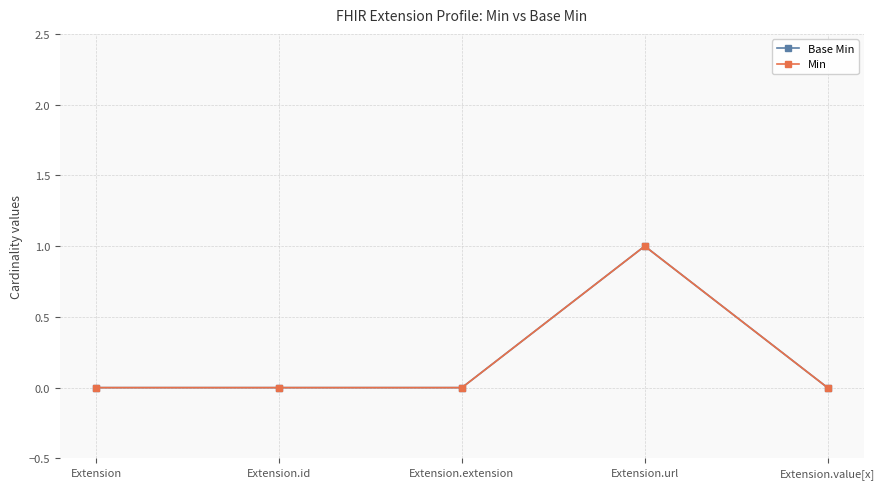

Is this an area chart (filled region under the line)?

No